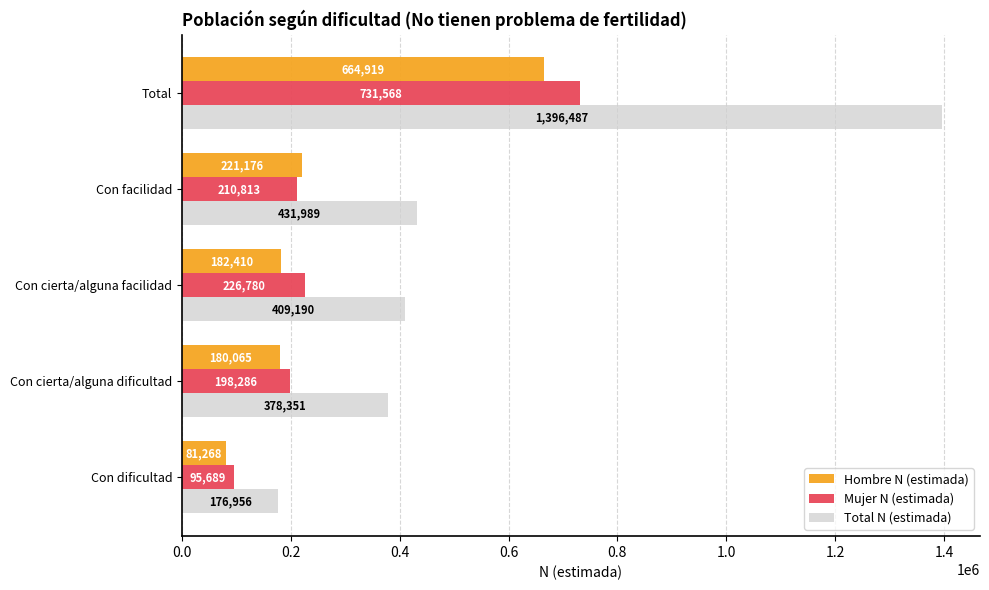

How many values in the Total N (estimada) series are below 409190?

2